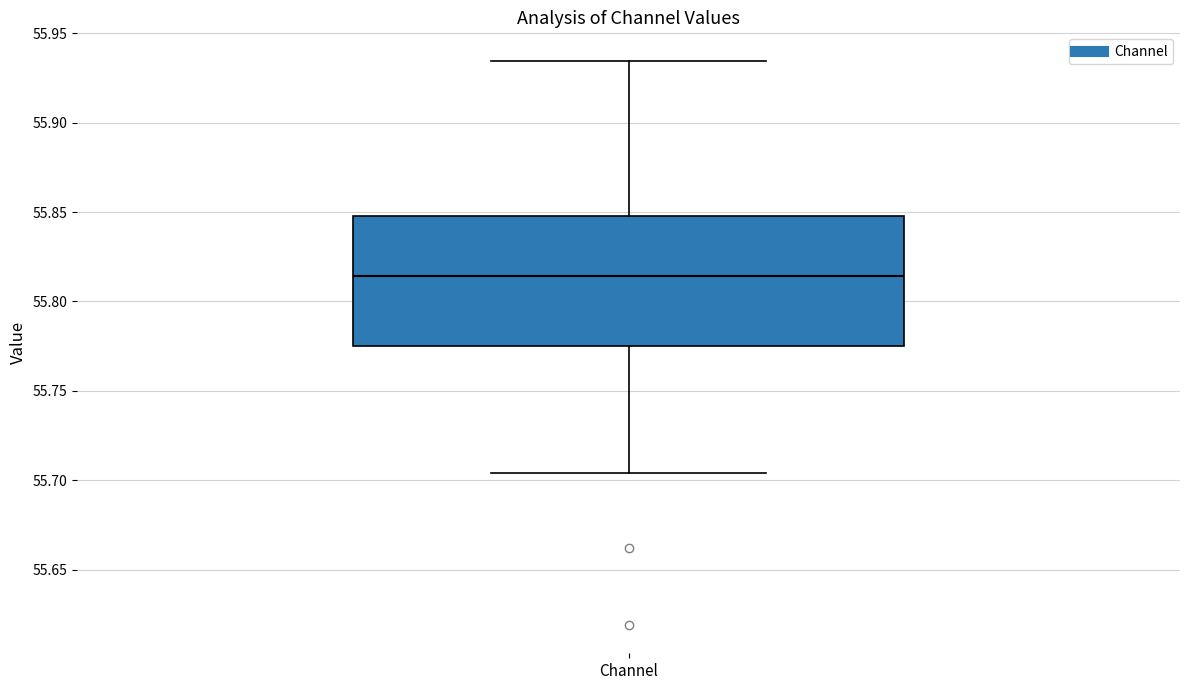

Where does the upper whisker of the box for Channel end on the y-axis? The values are not printed on the chart, so give them approximately, as read against the axis.

55.935